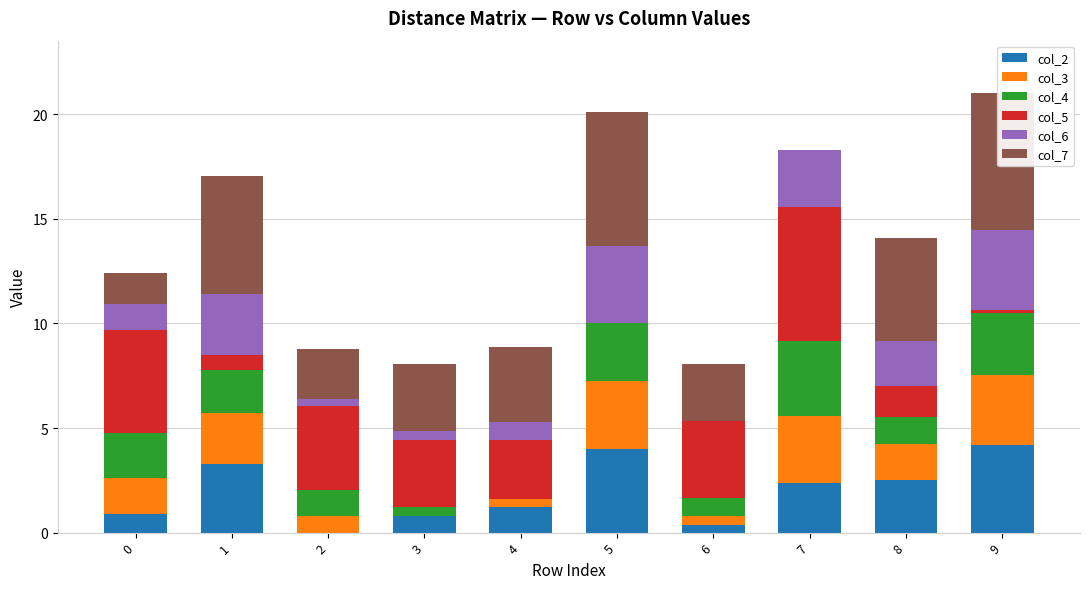

Which series has the largest total across all categories?

col_7